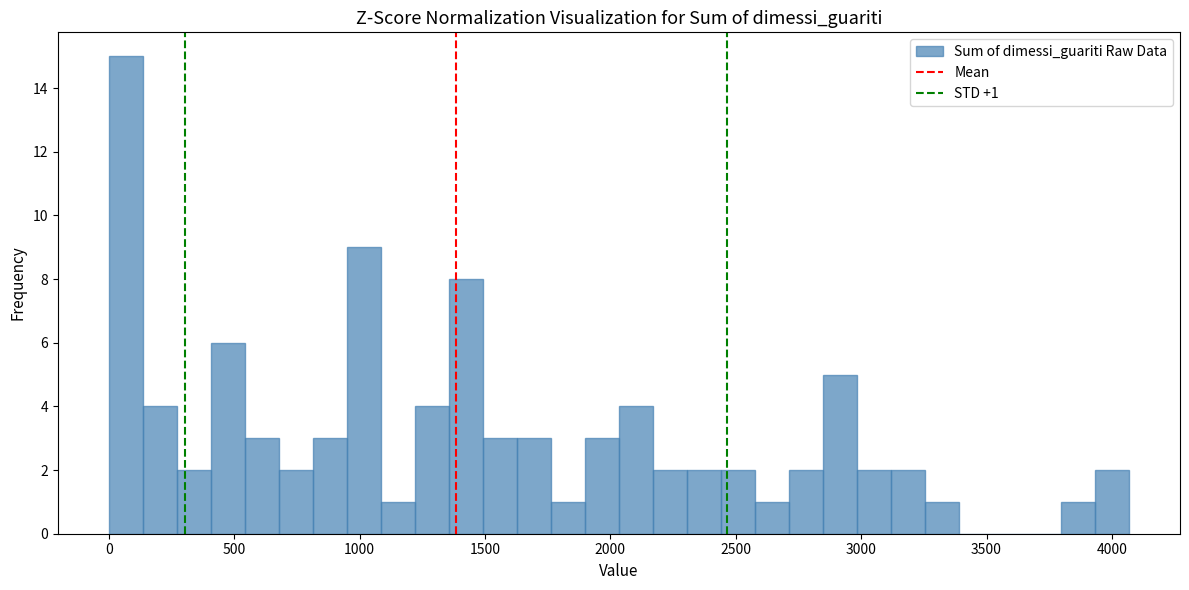

Around what value on the x-axis is the tallest bar? Give the approximate position of its centre, as read against the axis.

50